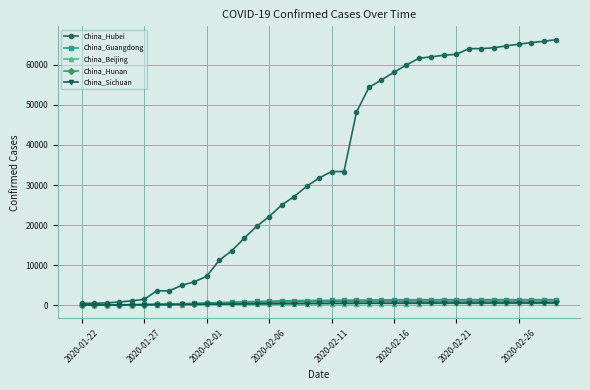

Which series has the widest spread of values?

China_Hubei